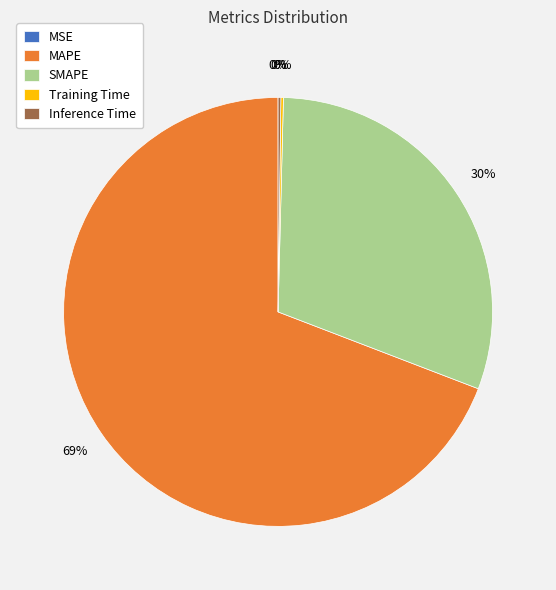

Is it true that SMAPE is 30% of the pie?

True